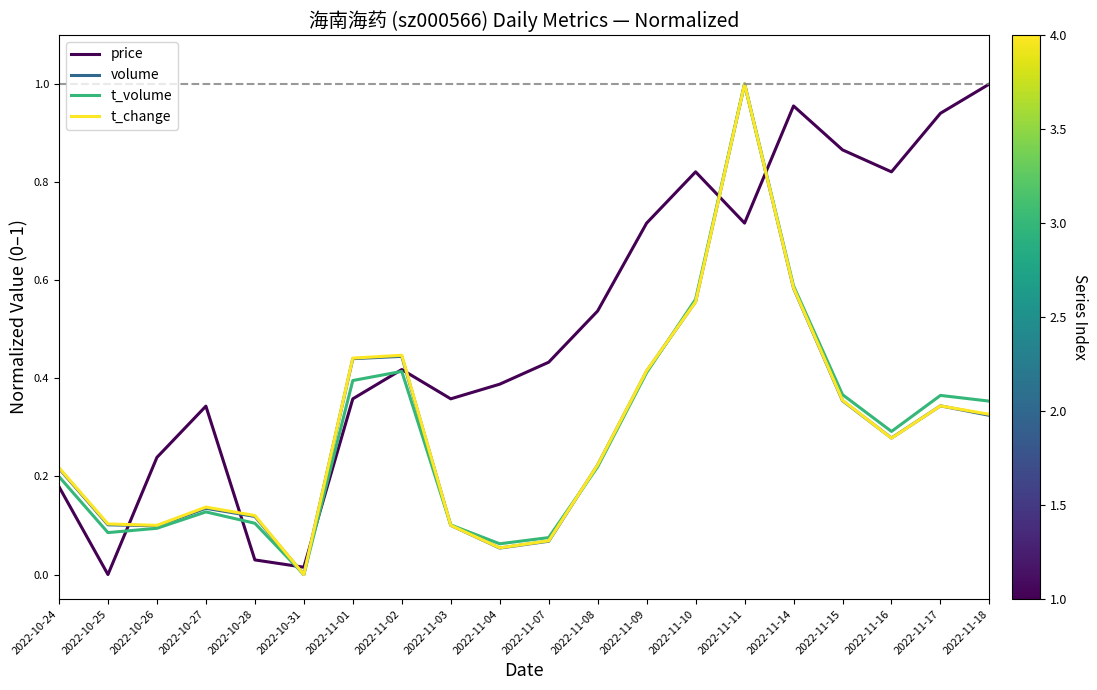

Between which two adjacent categories do price and t_volume first intersect?

2022-10-25 and 2022-10-26